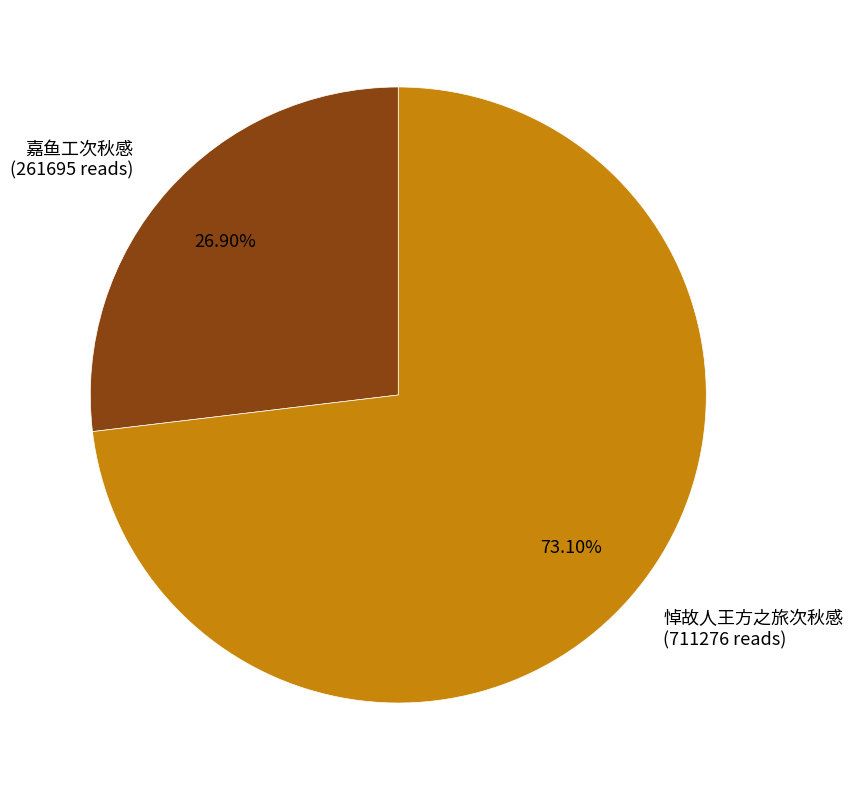

To the nearest percent, what portion does 嘉鱼工次秋感 represent?

27%